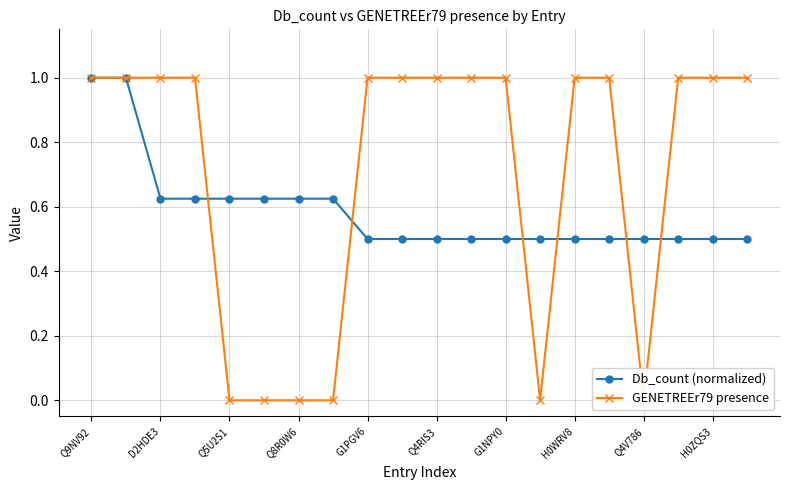

True or false: Db_count (normalized) has a value of 1.0 at Q9NV92.

True